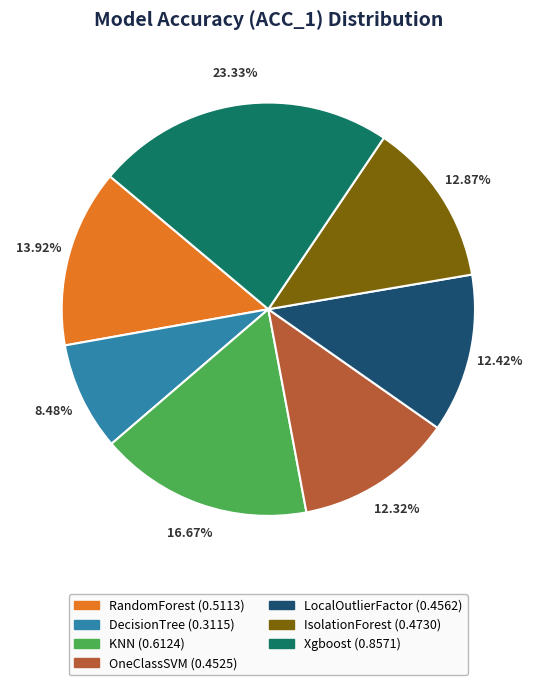

Which slice is the largest?

Xgboost